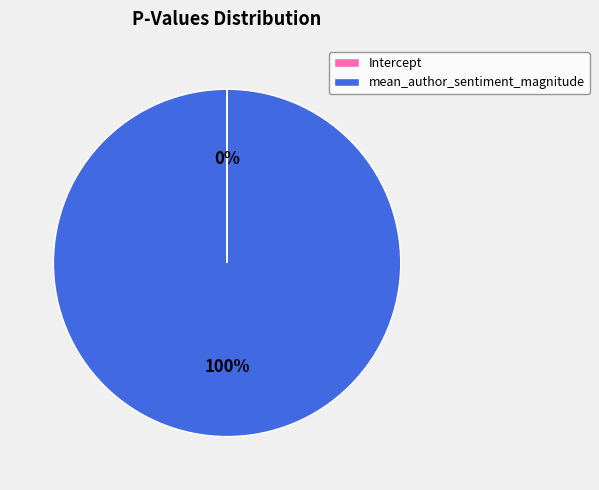

To the nearest percent, what is the difference between the largest and smallest slice percentages?

100%